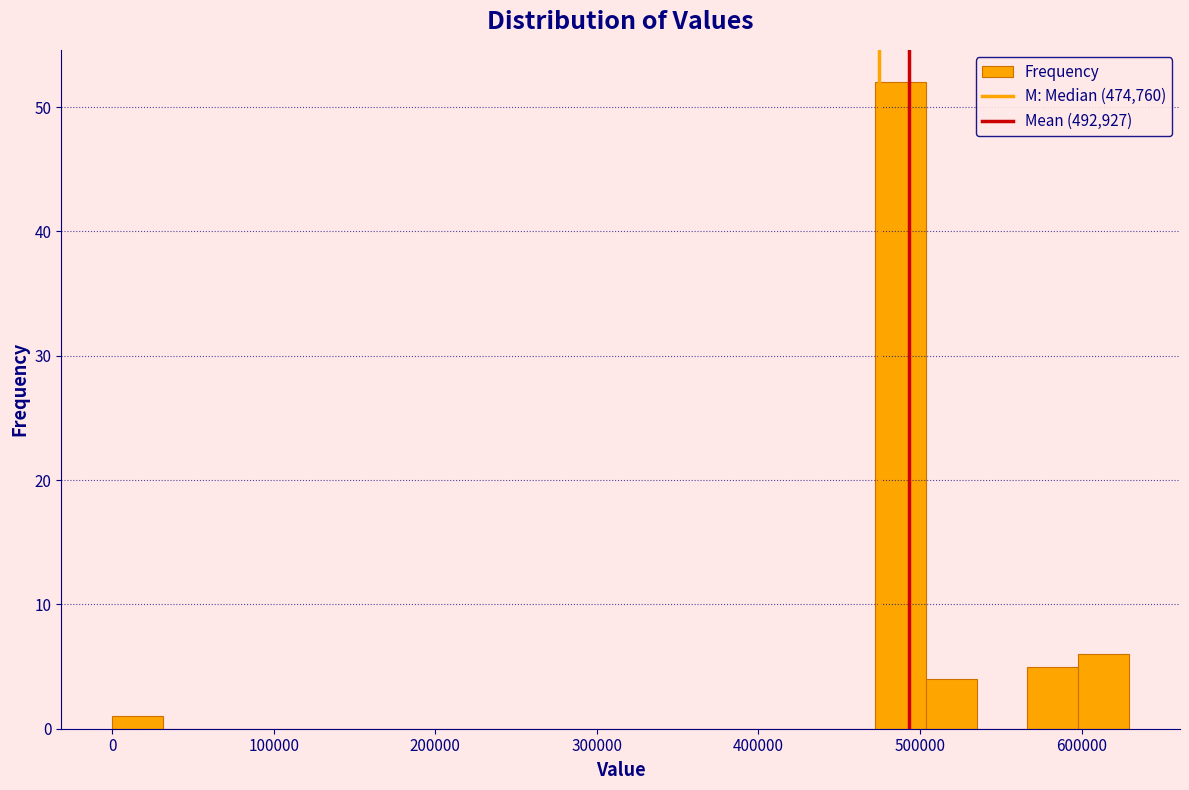

Read against the x-axis, roughly where is the centre of the tallest bar?

490000